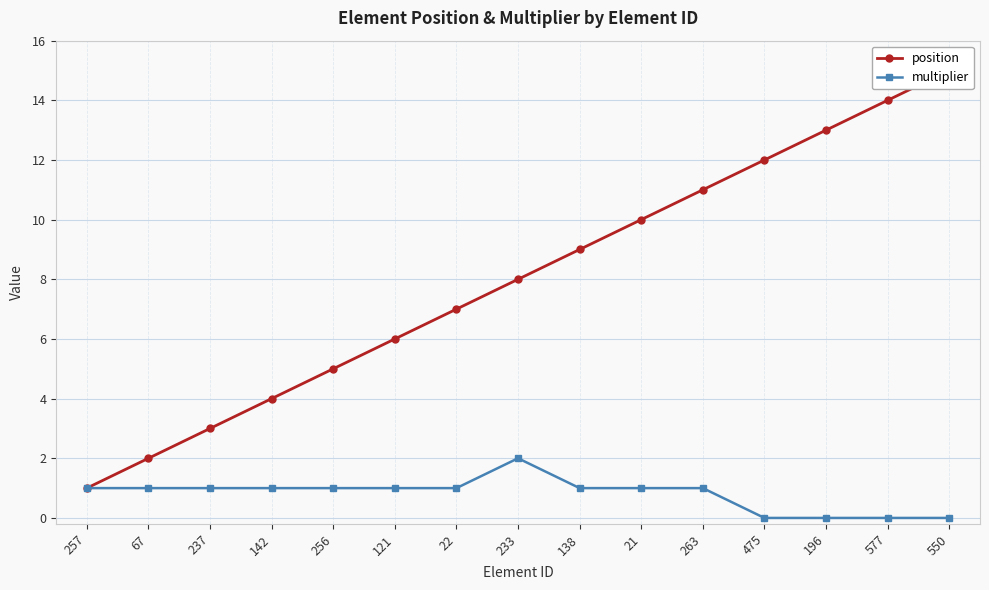

At how many categories does at least one series exceed 11?

4